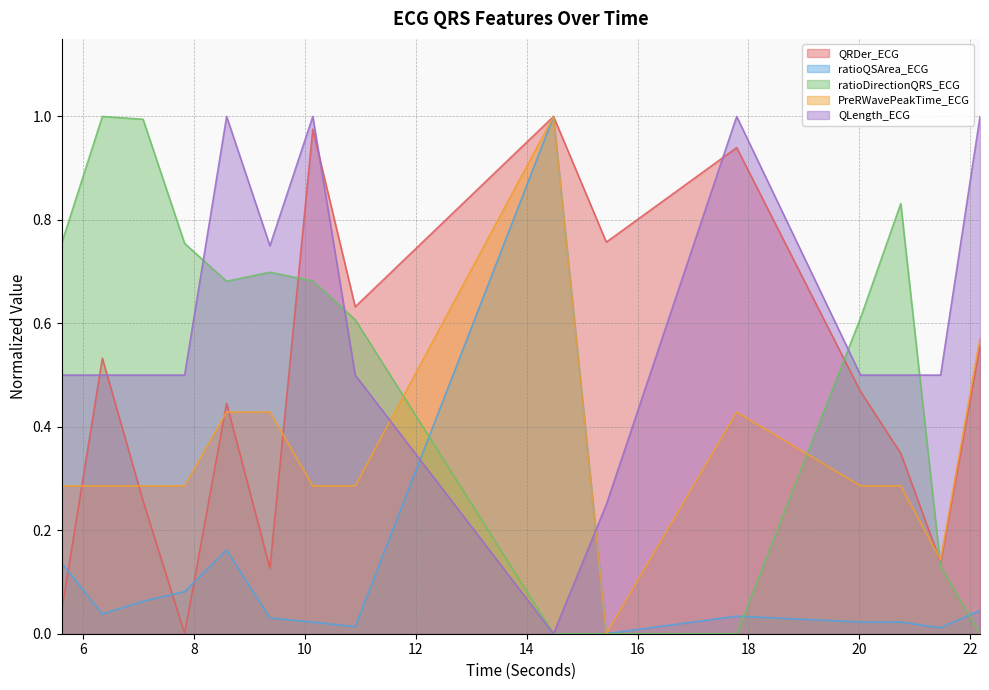

True or false: QLength_ECG and QRDer_ECG cross at least once.

True